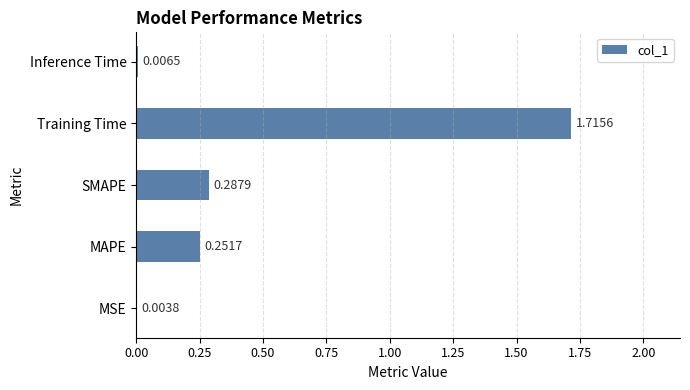

What is the change in value from MSE to SMAPE?

+0.3